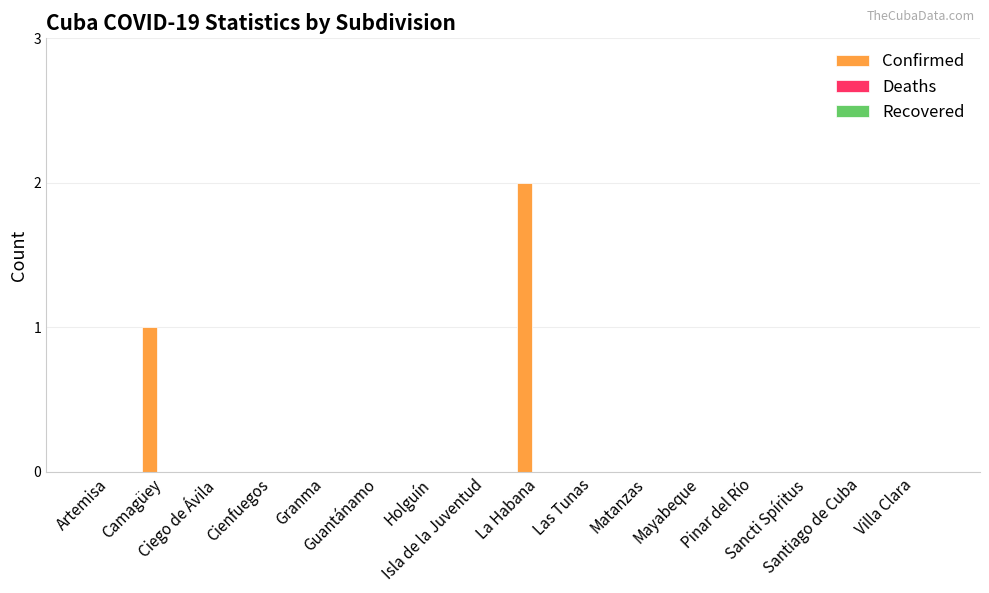

What is the sum of all values?

3